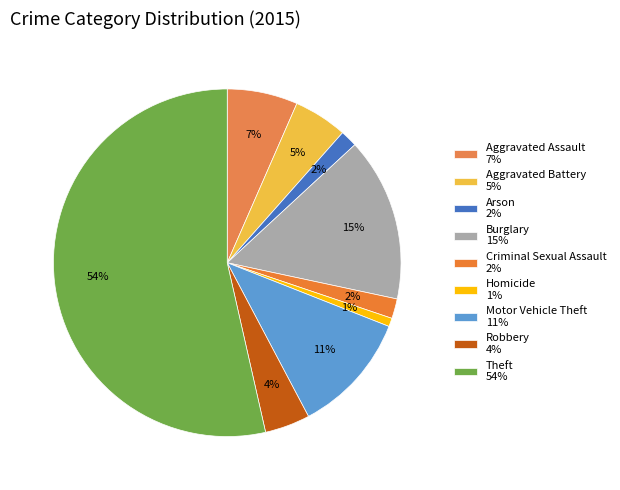

Is there a majority slice in this chart?

Yes